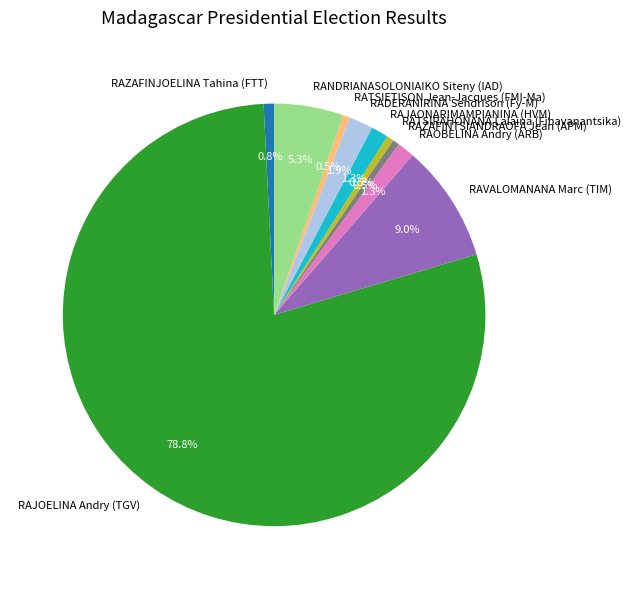

To the nearest percent, what is the combined percentage of RAZAFINTSIANDRAOFA Jean (APM) and RAVALOMANANA Marc (TIM)?

10%